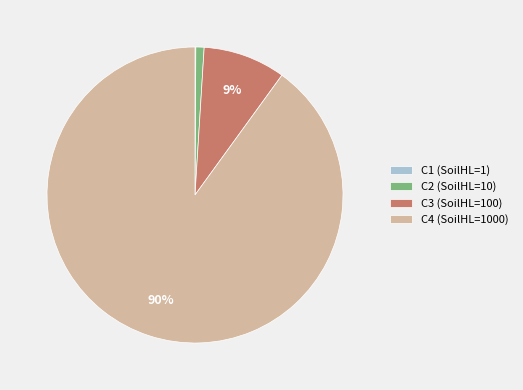

Does C2 account for over 50% of the chart?

No